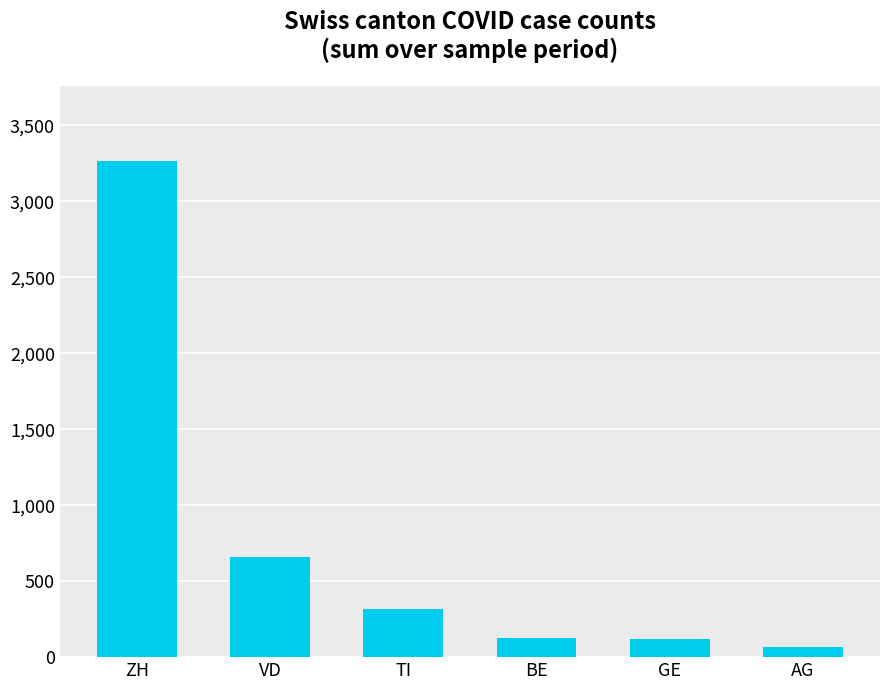

Count the number of categories in the chart.

6